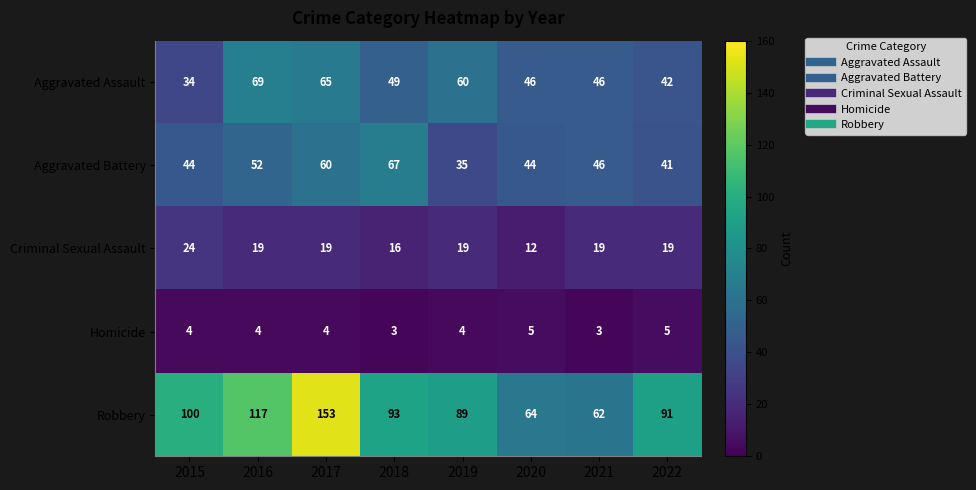

What is the minimum value shown in the chart?

3